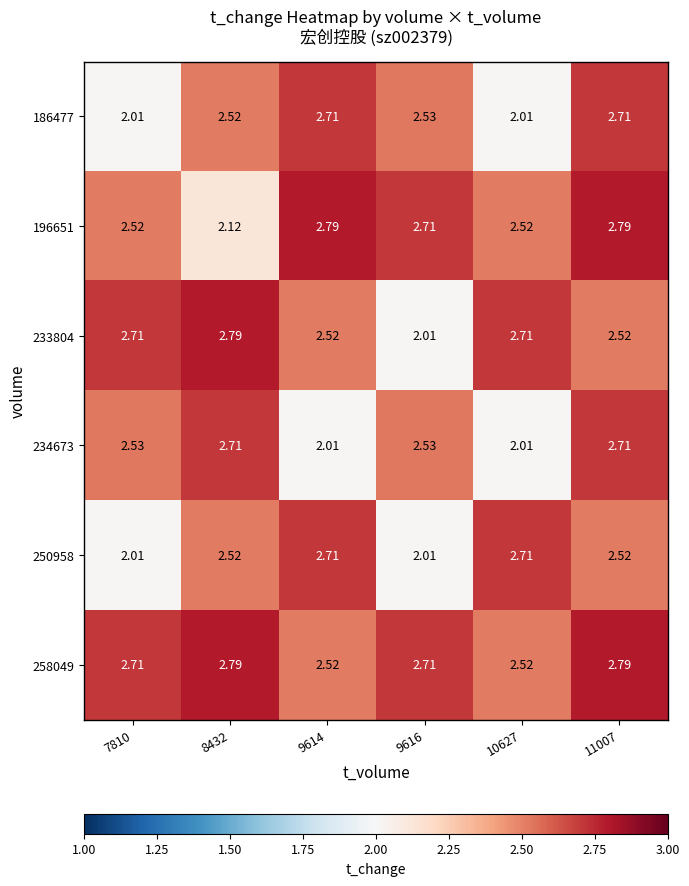

At which category is the sum across all series the highest?

11007